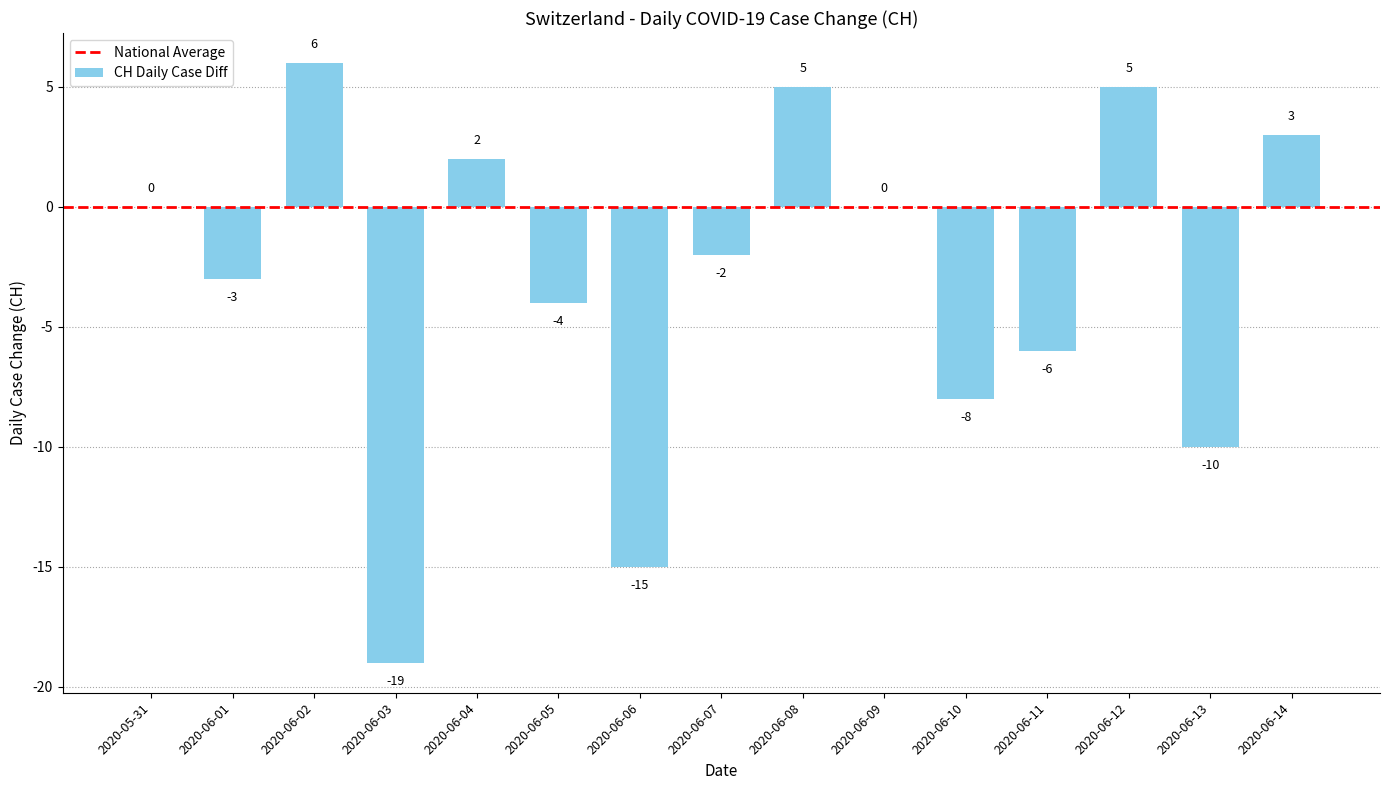

What is the greatest value displayed?

6